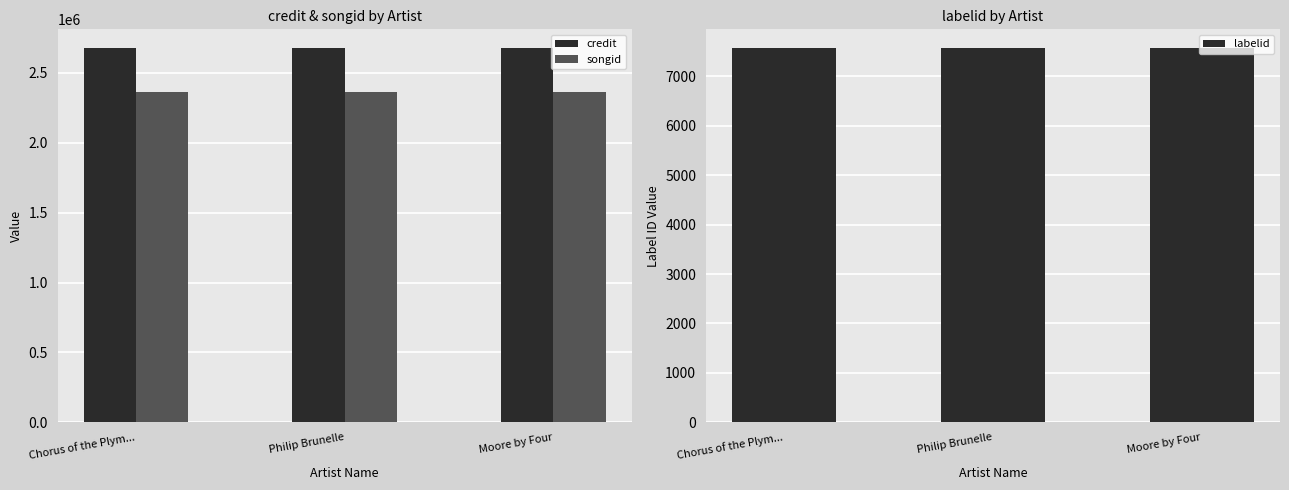

Reading left to right, list all the values displayed in this chart.

credit: Chorus of the Plym...=2676864	Philip Brunelle=2676864	Moore by Four=2676864
songid: Chorus of the Plym...=2360760	Philip Brunelle=2360760	Moore by Four=2360760
labelid: Chorus of the Plym...=7570	Philip Brunelle=7570	Moore by Four=7570